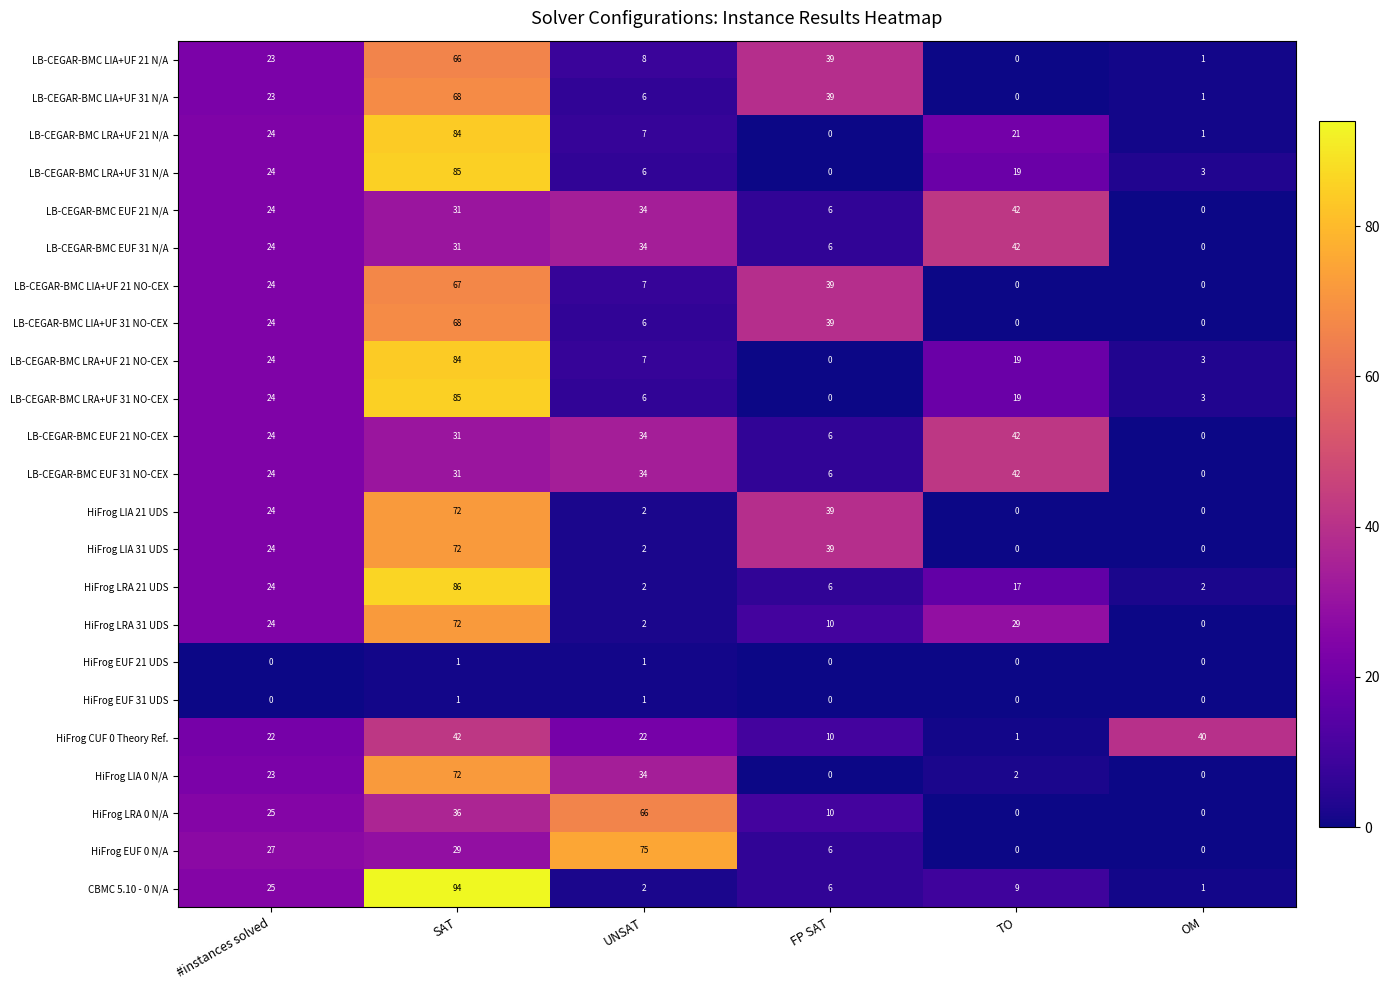

What is the difference between the maximum and minimum values in the LB-CEGAR-BMC LRA+UF 21 N/A series?

84